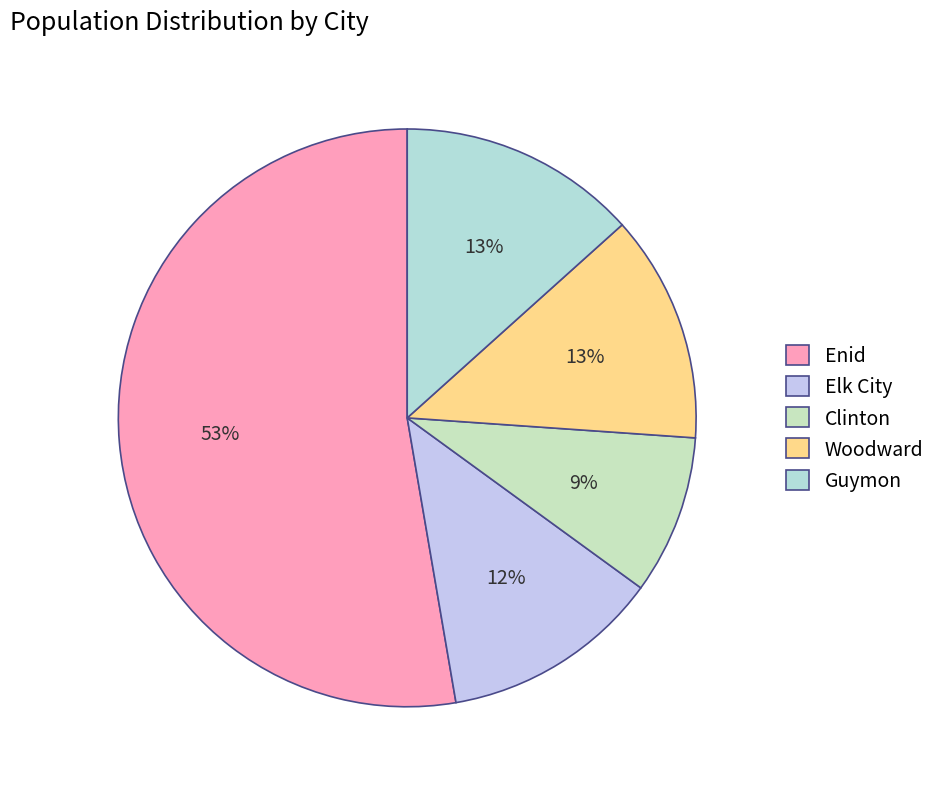

True or false: Elk City accounts for 18% of the total.

False